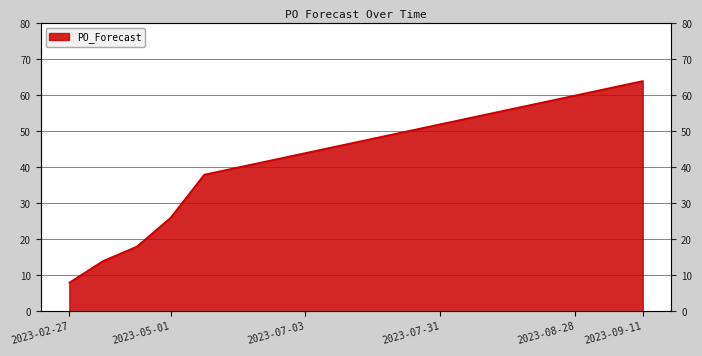

How many distinct data groups are displayed?

1